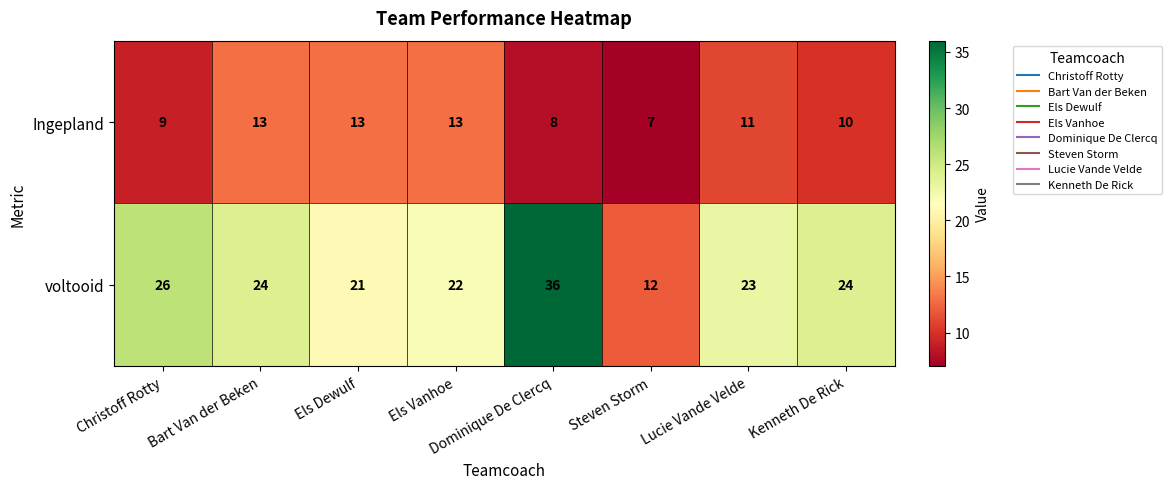

What is the total value across all series at Lucie Vande Velde?

34